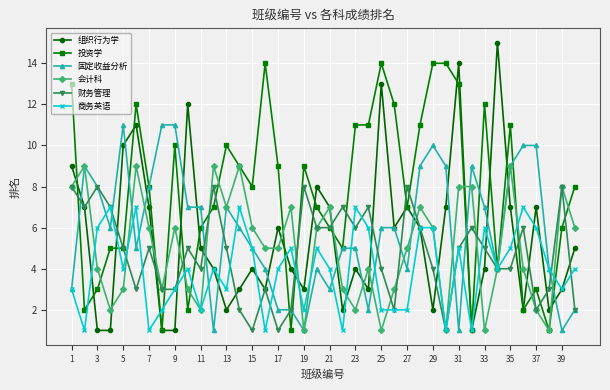

True or false: 组织行为学 has more than 2 interior local peaks.

True